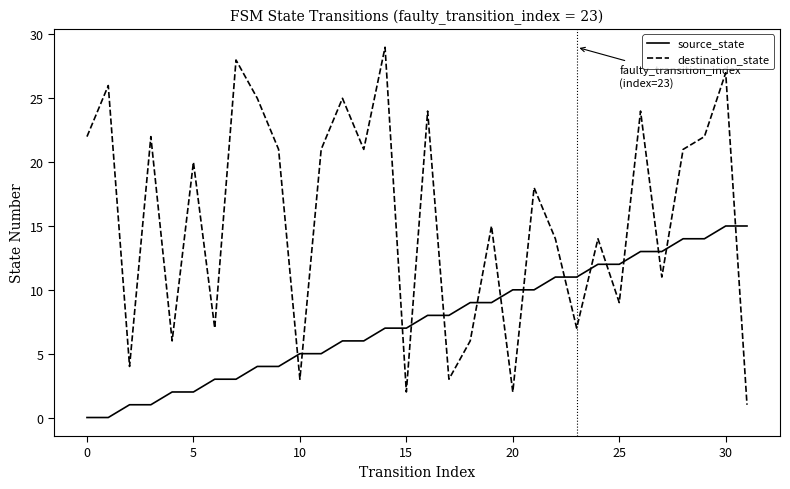

What are all the series names shown in the legend?

source_state, destination_state